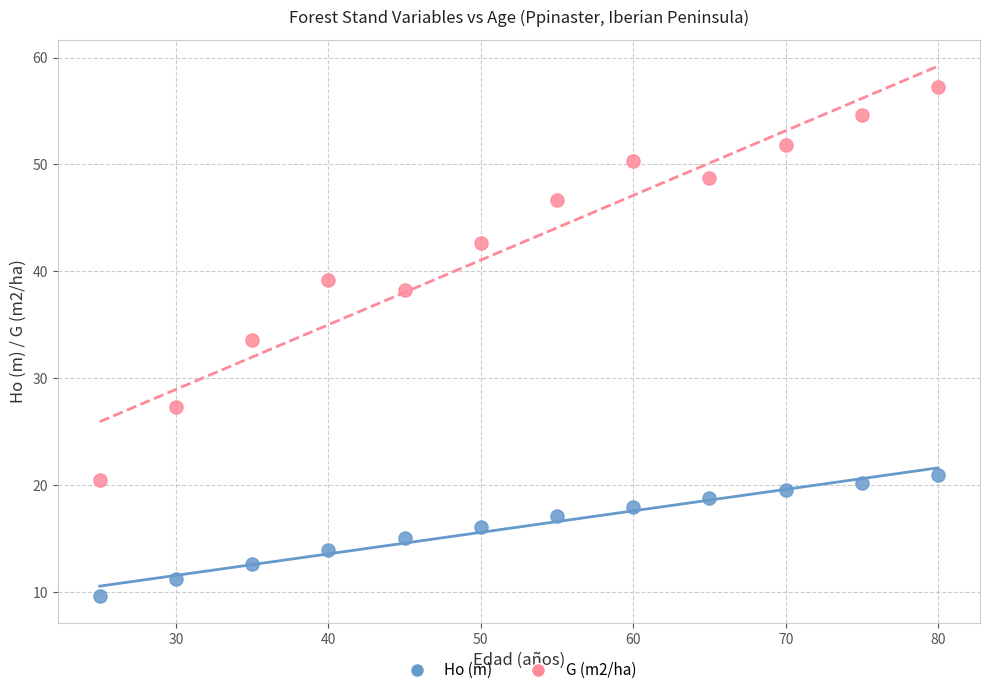

Across all series, what Y value is closest to 33?

33.6